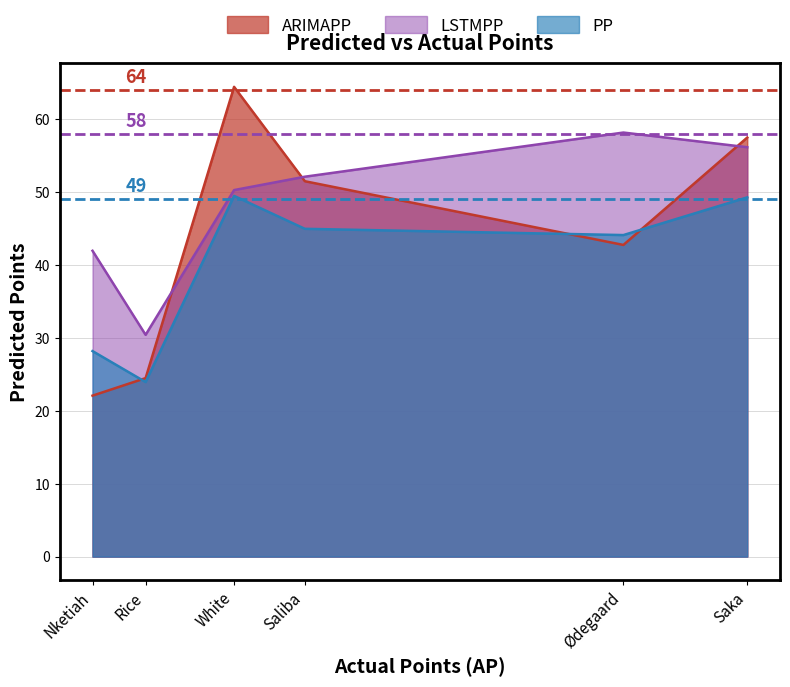

How many interior local peaks does the LSTMPP series have?

1